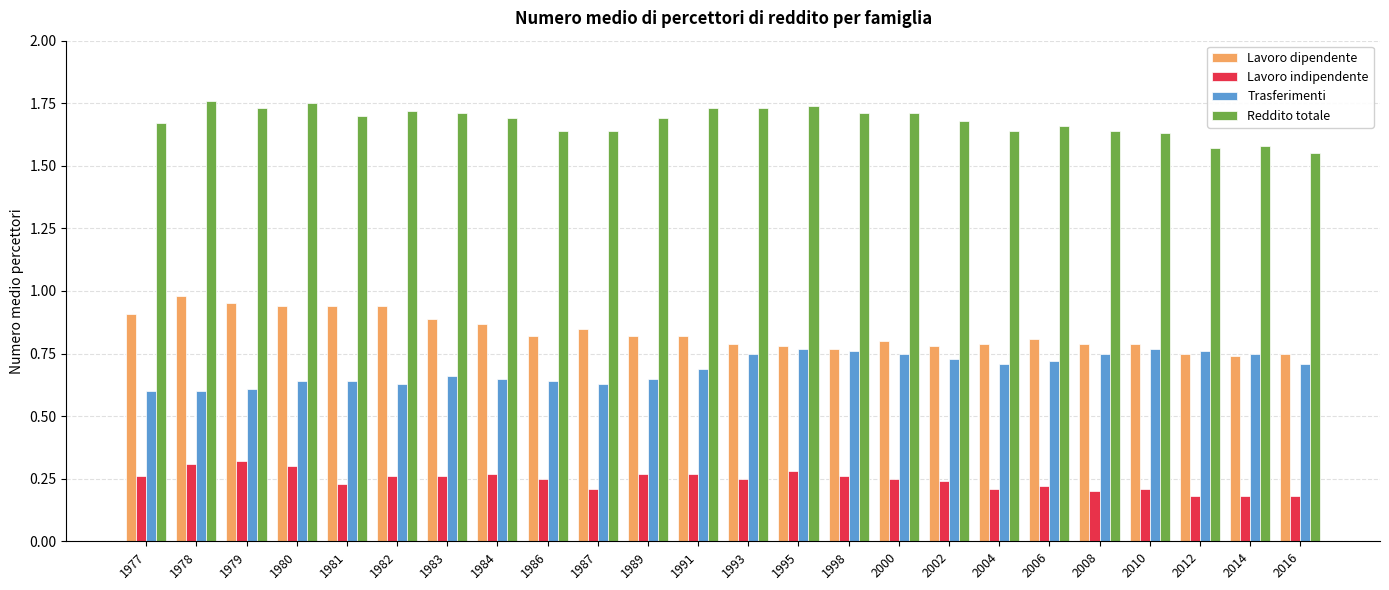

What are all the series names shown in the legend?

Lavoro dipendente, Lavoro indipendente, Trasferimenti, Reddito totale